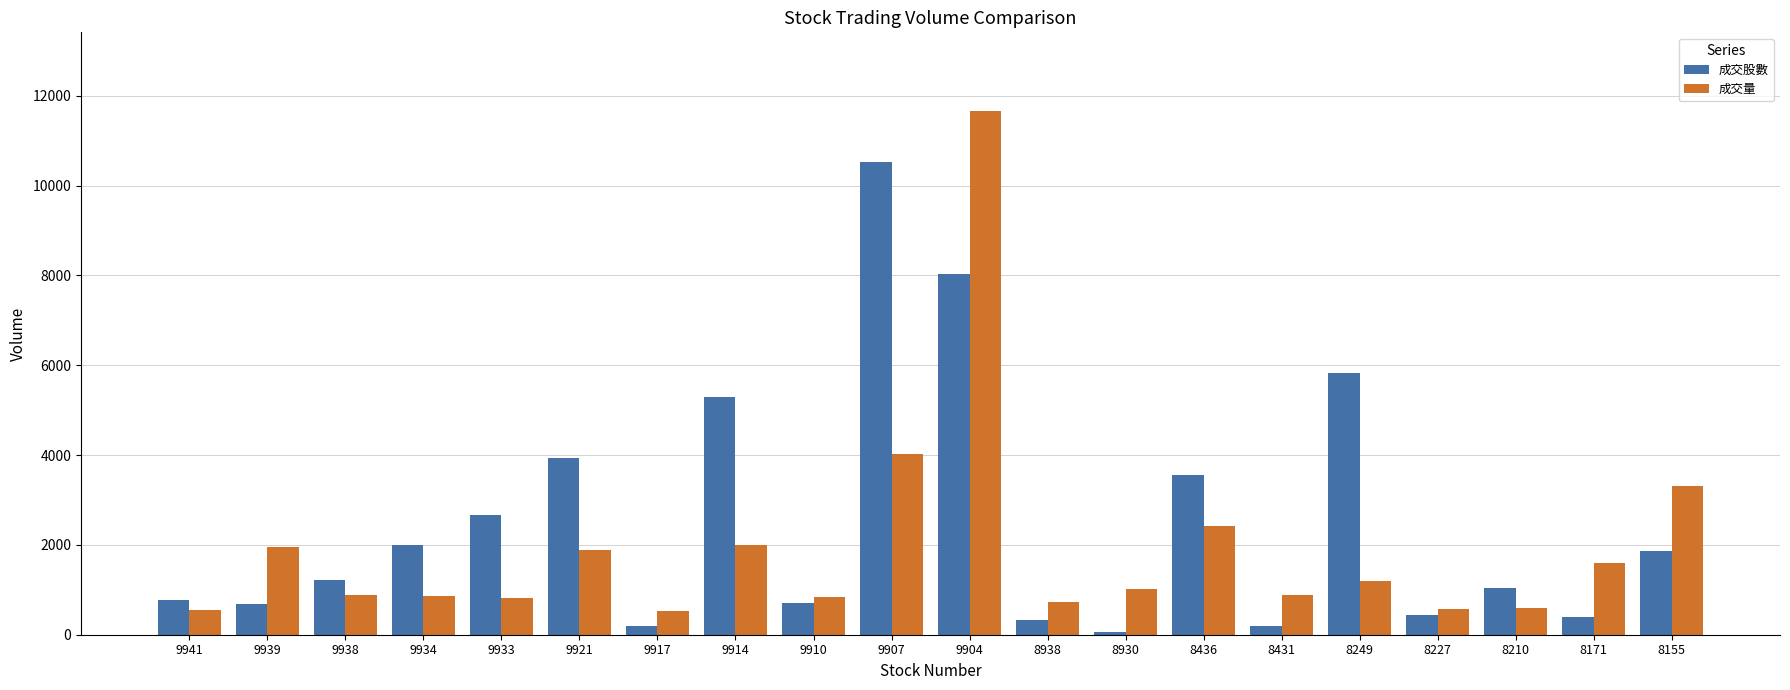

At how many categories does at least one series exceed 6865?

2